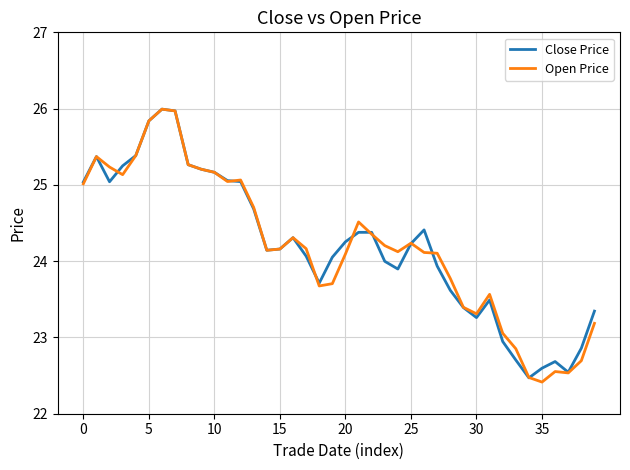

What is the lowest value of the Close Price series?

22.5